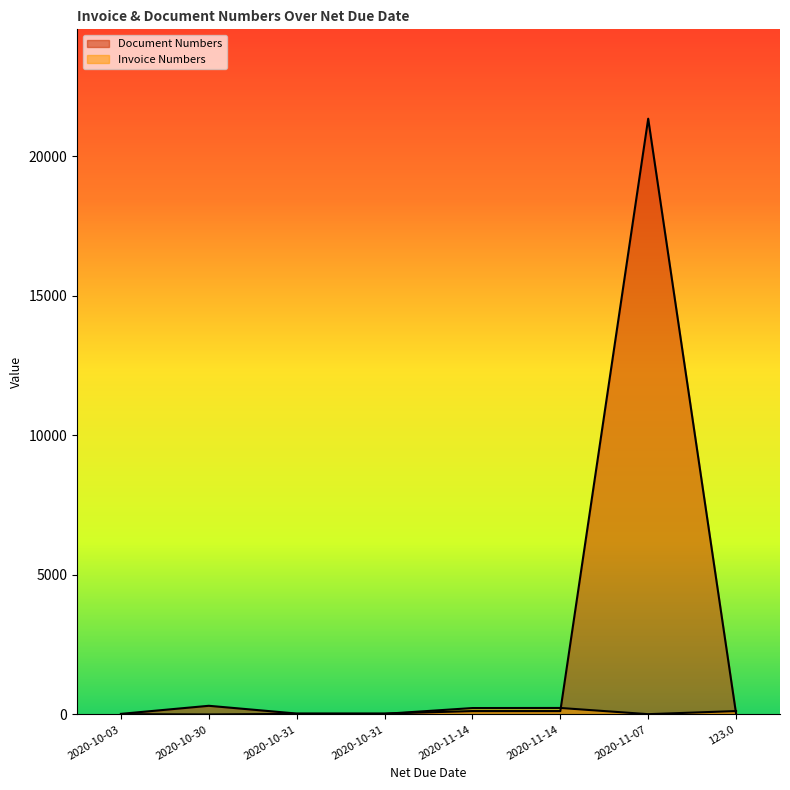

What is the label of the 4th point from the left?

2020-10-31